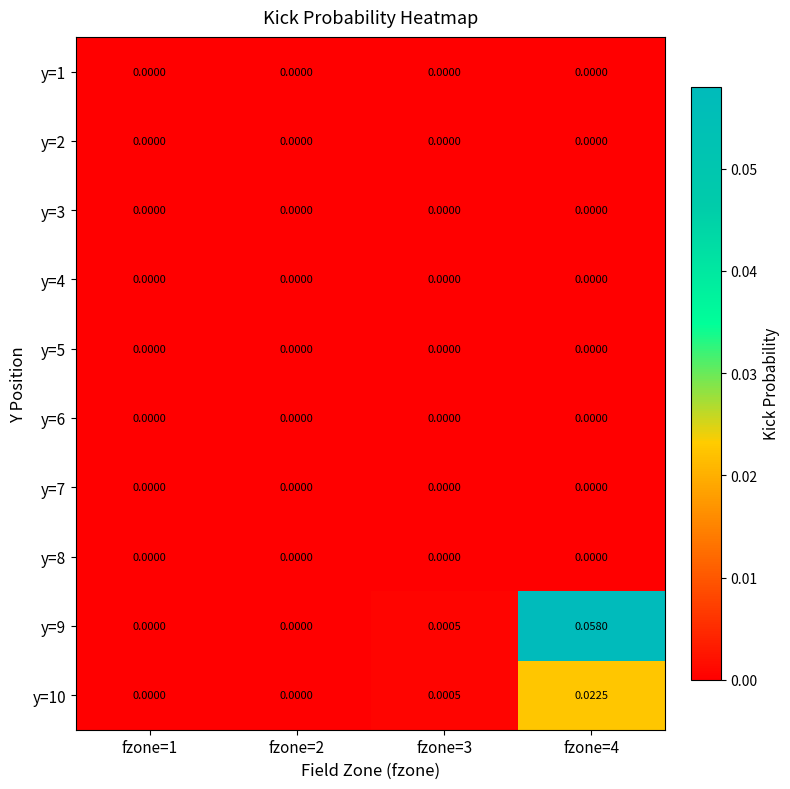

Which series has the widest spread of values?

y=9